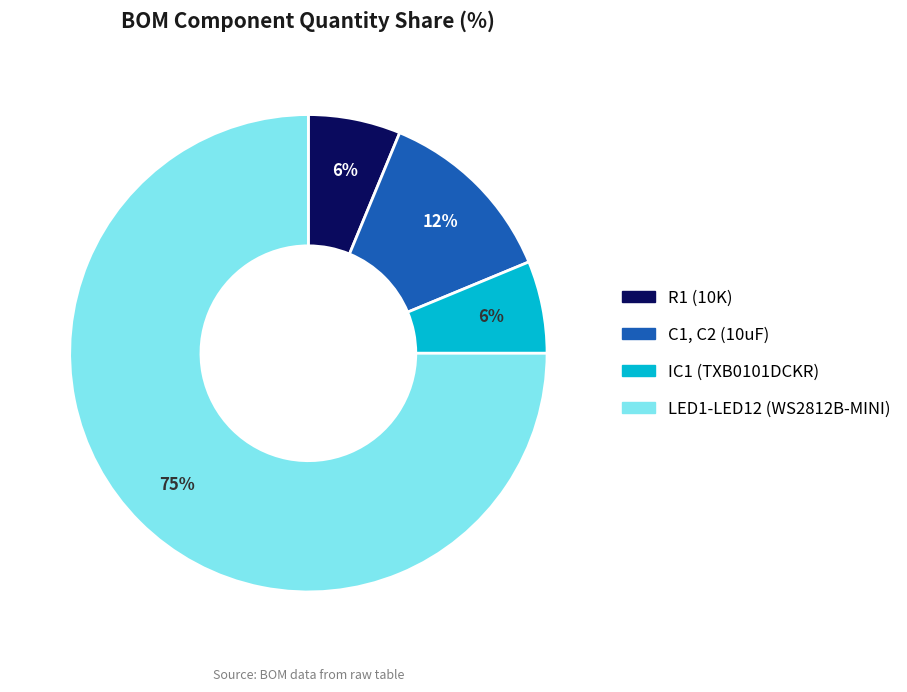

Which slice is the largest?

LED1-LED12 (WS2812B-MINI)